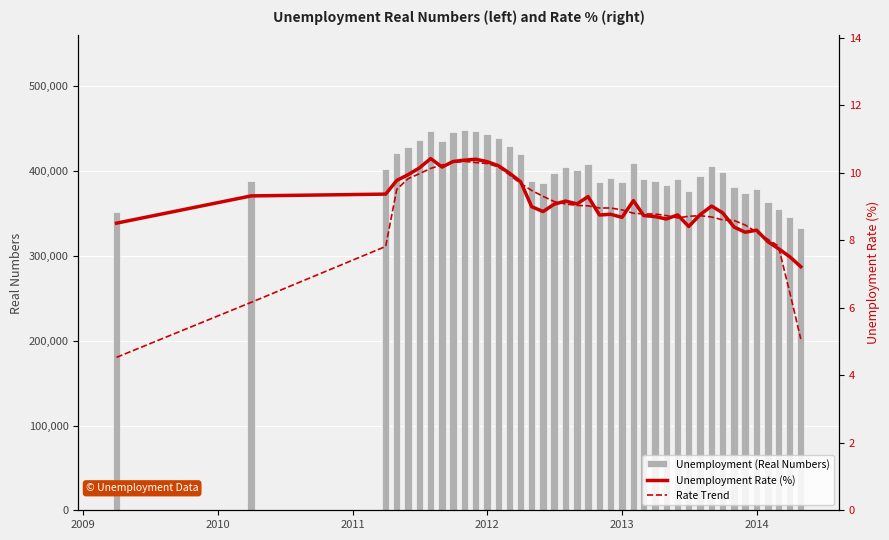

Reading left to right, extract all data points from this chart.

Unemployment (Real Numbers): 352038.8	388583.3	402786.9	421043.9	428762.2	436310.9	447318.5	435675.0	446098.6	448053.5	447333.1	444359.5	439715.4	429539.5	420323.1	387907.3	385553.1	397995.9	405233.6	400892.4	408670.5	386872.8	391461.0	387403.8	409578.3	391217.7	388571.4	383970.5	390261.7	376491.1	394049.4	405729.0	398977.8	381918.0	374373.5	378675.1	363340.9	354957.5	346050.6	333190.5
Unemployment Rate (%): 8.5	9.3	9.4	9.8	9.9	10.1	10.4	10.2	10.3	10.4	10.4	10.3	10.2	10.0	9.7	9.0	8.9	9.1	9.2	9.1	9.3	8.7	8.8	8.7	9.2	8.7	8.7	8.6	8.8	8.4	8.8	9.0	8.8	8.4	8.2	8.3	8.0	7.8	7.5	7.2
Rate Trend: 4.5	6.2	7.8	9.5	9.8	10.0	10.1	10.2	10.3	10.3	10.3	10.3	10.2	9.9	9.7	9.5	9.3	9.1	9.1	9.0	9.0	9.0	9.0	8.9	8.8	8.8	8.8	8.7	8.7	8.7	8.7	8.7	8.6	8.6	8.5	8.2	8.0	7.8	6.5	5.1